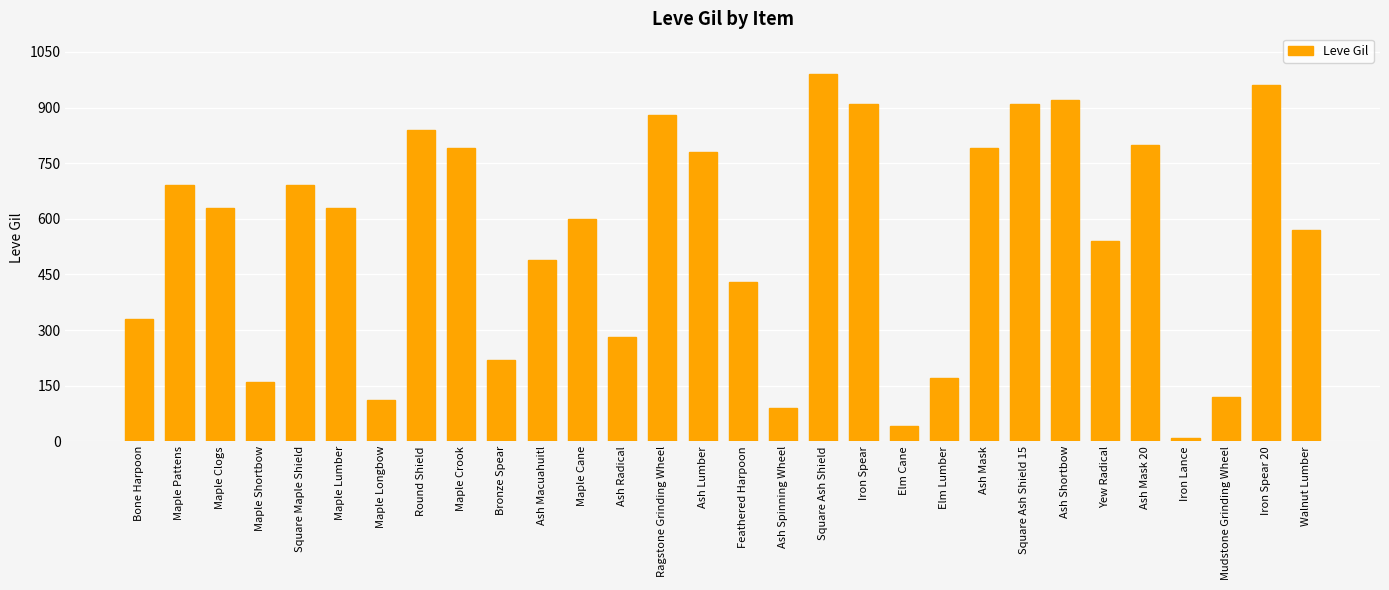

What is the sum of all values?

16370